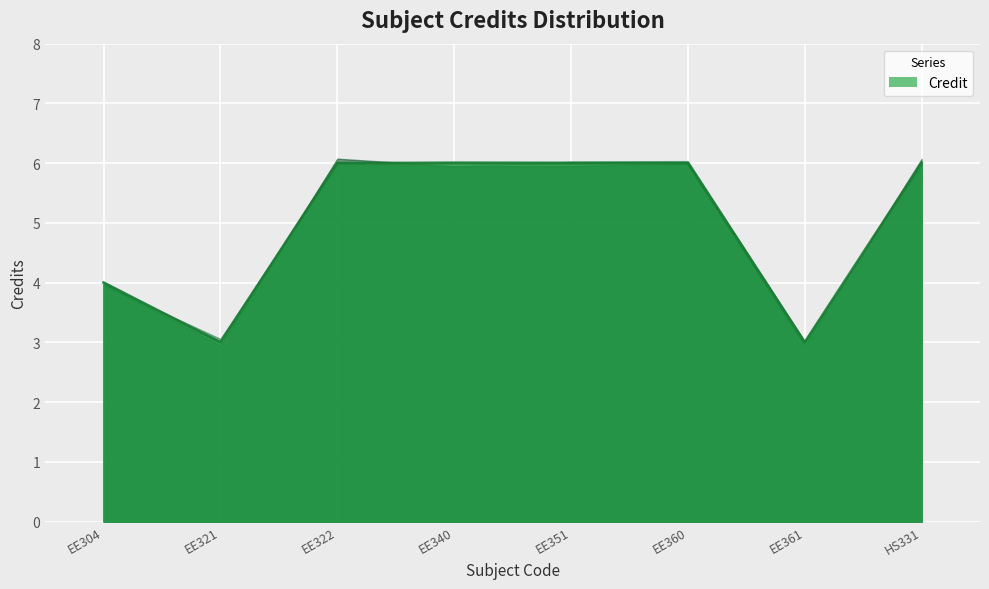

At which category does the chart reach its peak across all series?

EE322